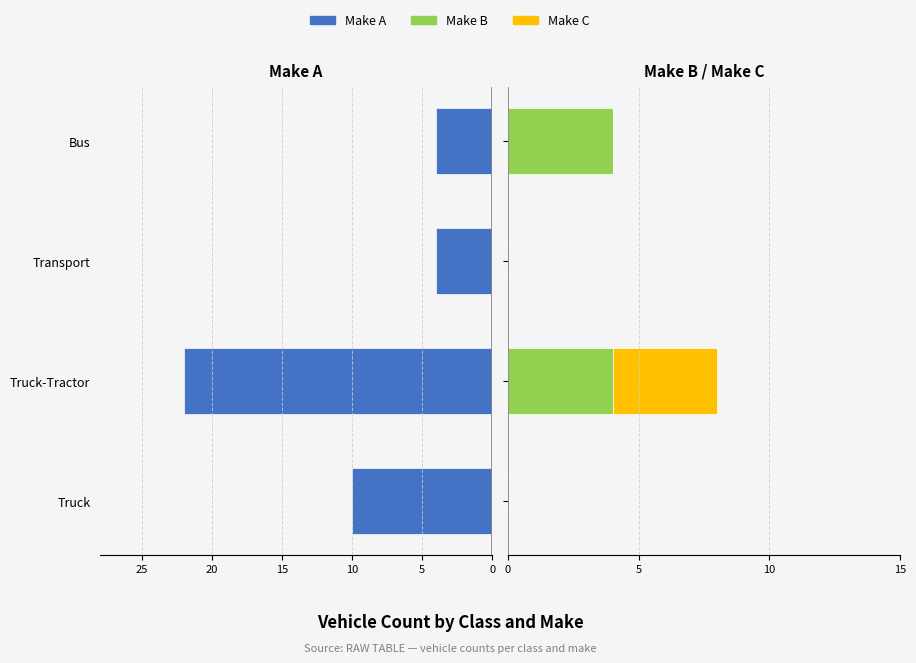

How many bars are there in each group?

3